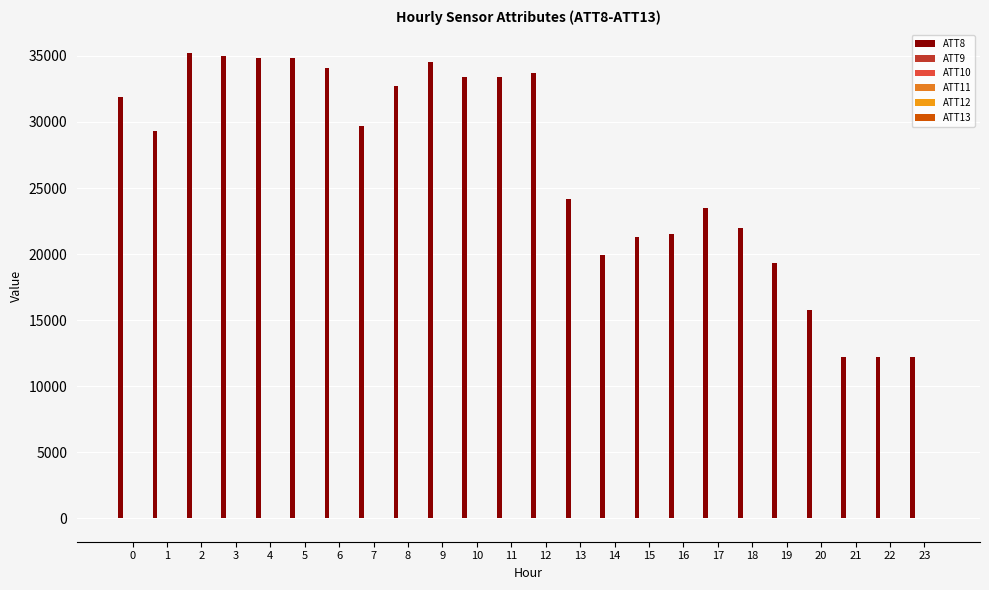

Reading left to right, transcribe all the data shown in this chart.

ATT8: 31900.0	29300.0	35200.0	35000.0	34800.0	34800.0	34100.0	29700.0	32700.0	34500.0	33400.0	33400.0	33700.0	24200.0	19900.0	21300.0	21500.0	23500.0	22000.0	19300.0	15800.0	12200.0	12200.0	12200.0
ATT9: 5.7	5.3	6.1	6.8	7.6	8.1	7.8	7.6	7.3	7.1	6.7	7.4	8.0	8.2	7.8	6.3	6.4	6.4	5.5	5.6	6.3	4.7	6.6	7.4
ATT10: 6.2	6.7	6.7	6.7	6.9	7.8	8.9	10.6	14.4	15.9	18.2	19.1	20.6	23.2	23.6	25.1	26.8	27.5	29.3	31.8	31.8	34.5	36.5	37.6
ATT11: -5.7	-3.5	-2.1	-1.0	0.3	1.8	3.9	5.5	4.9	5.0	4.7	3.8	3.3	3.5	5.1	5.0	4.0	3.9	3.2	2.5	3.1	2.2	0.4	-0.2
ATT12: 5.3	6.5	8.8	10.5	11.5	12.6	14.8	15.6	17.4	18.5	20.7	20.5	20.5	22.2	24.7	25.3	25.4	26.0	26.6	28.9	31.2	33.3	33.9	34.9
ATT13: 0.1	1.7	1.5	2.1	2.7	3.6	4.3	4.1	3.9	3.9	4.7	4.3	6.2	7.6	7.1	6.3	5.1	4.0	2.8	1.1	-1.4	-2.2	-1.0	-0.7